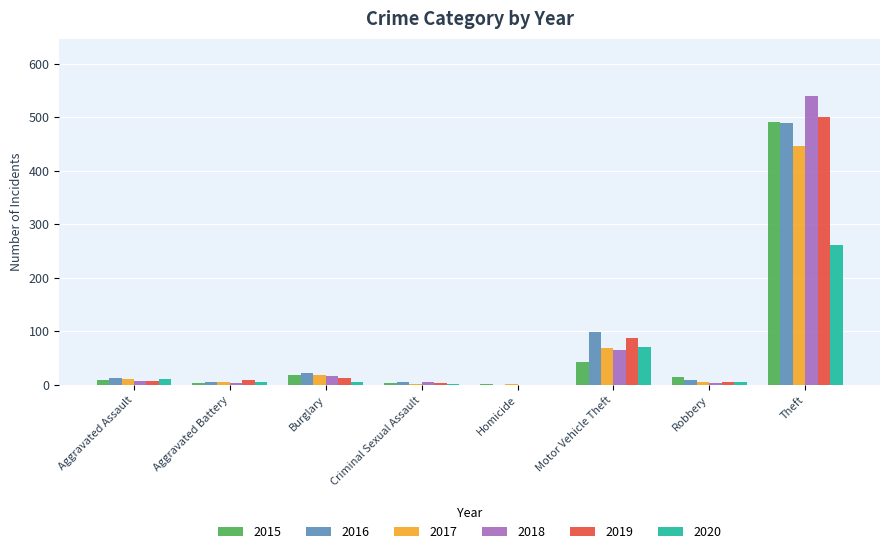

What is the maximum value for 2020?

261